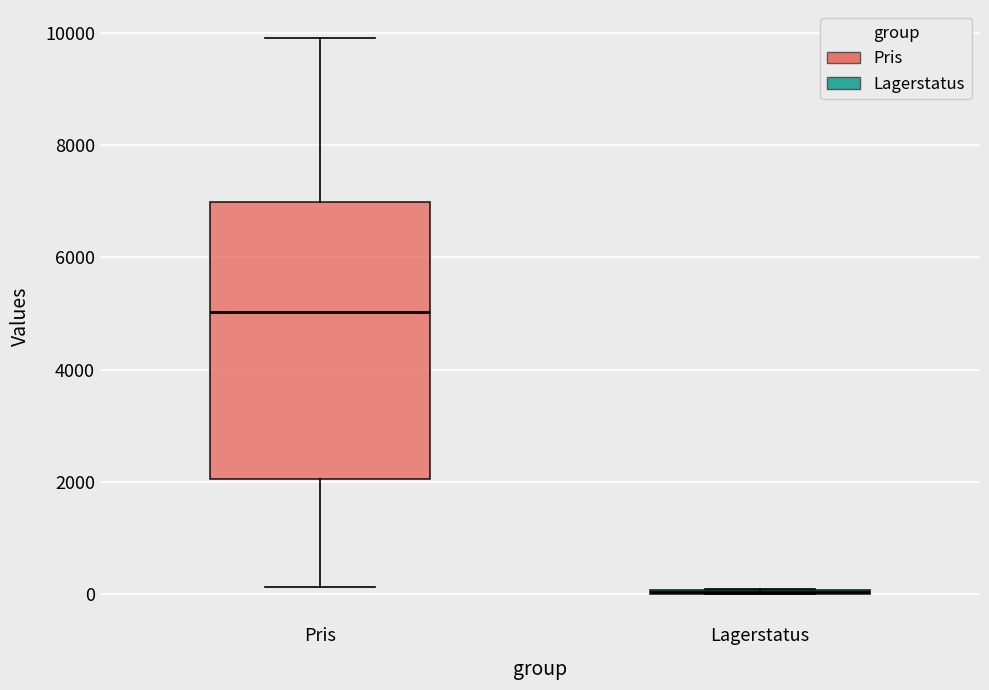

Reading left to right, transcribe this box plot: for each box, give where its median line is, the range the box spans, and where its two whiskers end, as read against the y-axis. The values are not printed on the chart, so give them approximately, as read against the axis.

Pris: median 5000, box 2000 to 7000, whiskers 200 to 10000
Lagerstatus: box collapsed to a line at 0, whiskers 0 to 200